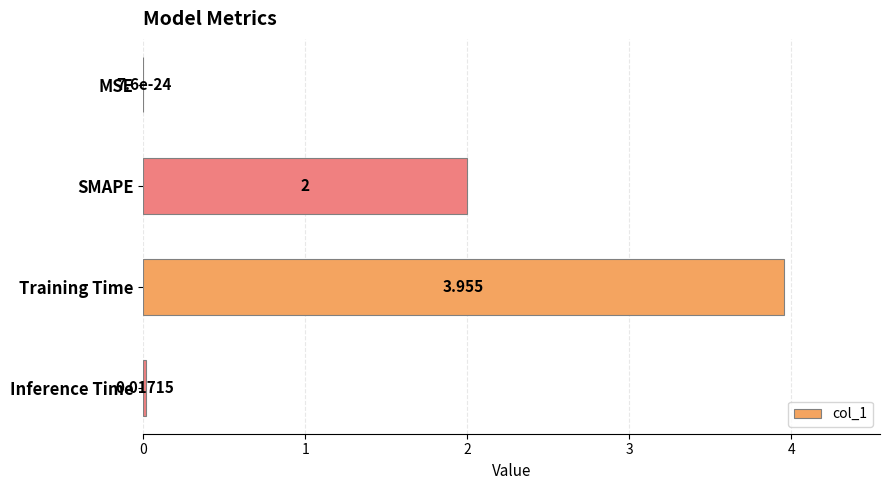

Between Inference Time and Training Time, which is larger?

Training Time